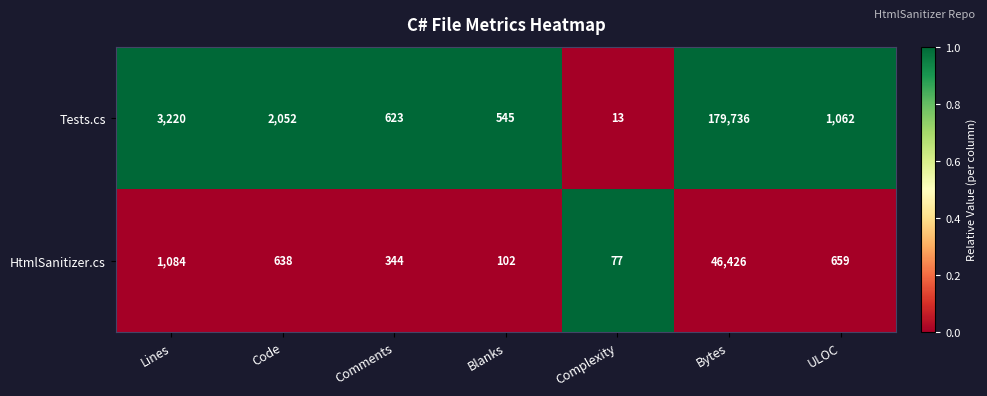

What is the approximate value of Tests.cs at ULOC, to the nearest 10?

1060